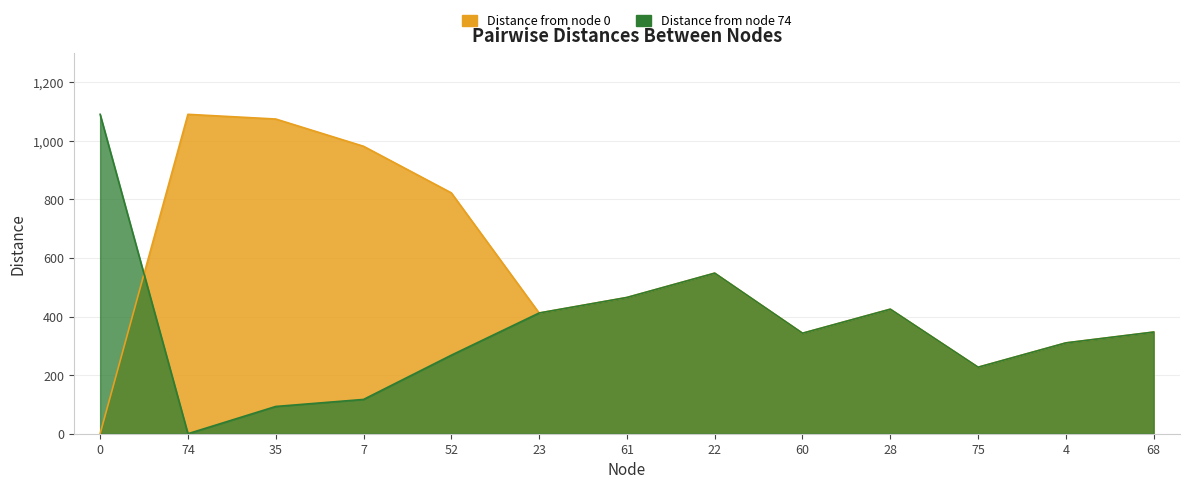

What is the label of the 5th point from the right?

60